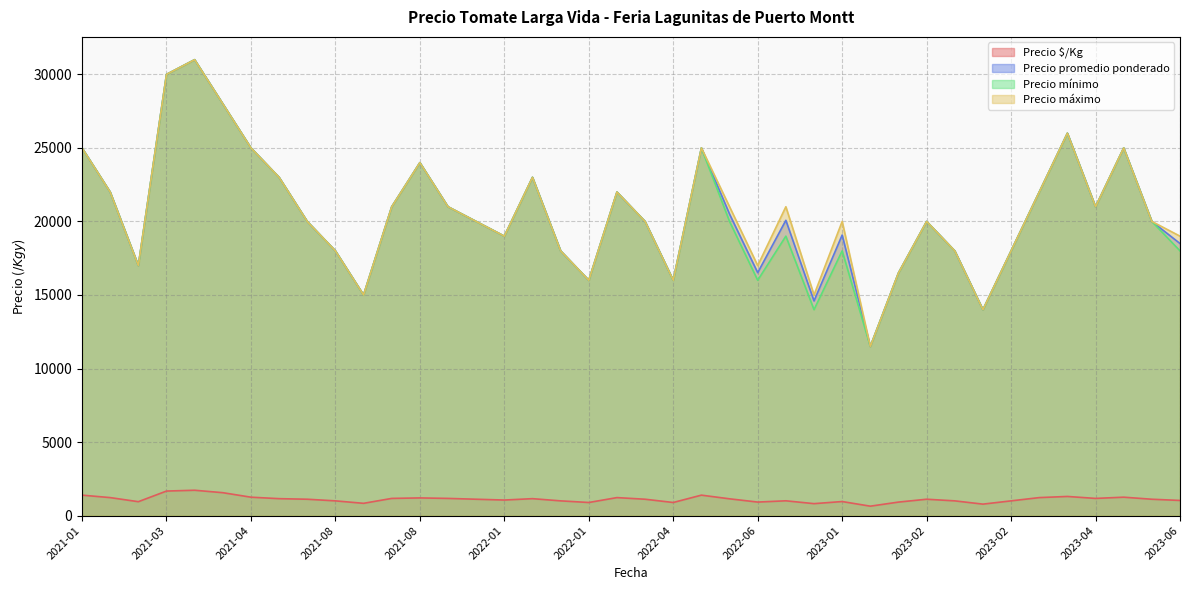

True or false: Precio $/Kg and Precio mínimo cross at least once.

False